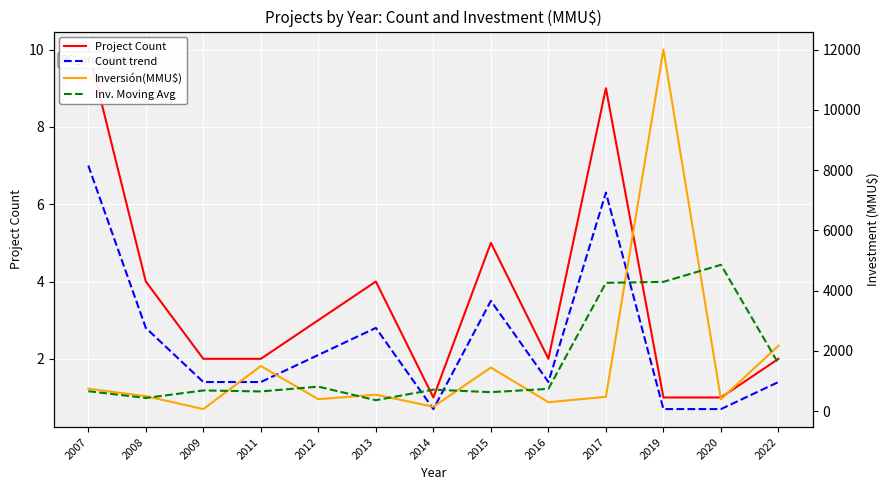

What is the sum of the Inversión(MMU$) values at 2008 and 2007?

1248.0